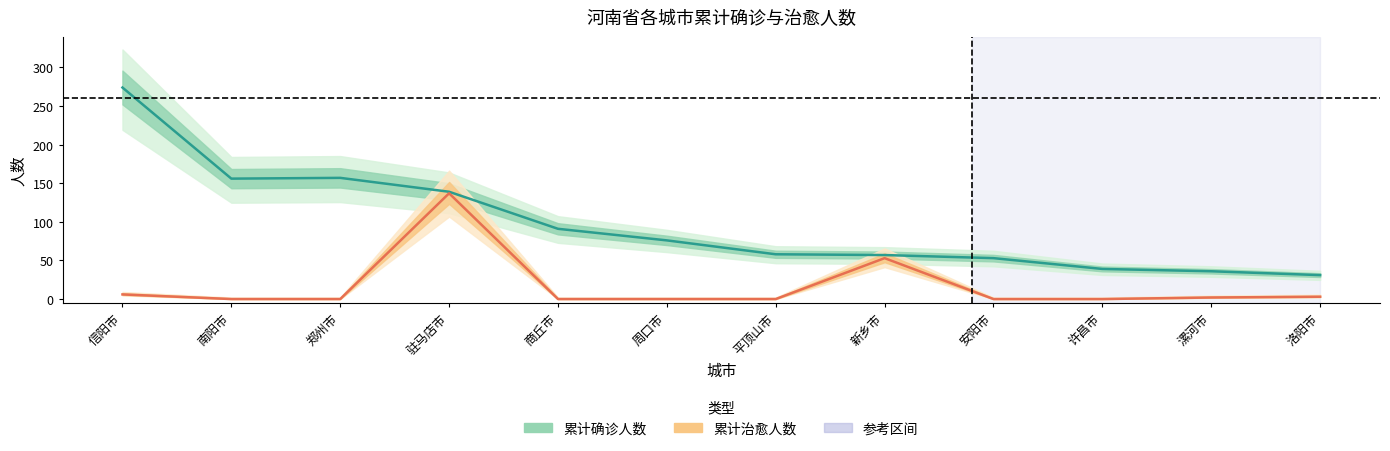

The 累计治愈人数 series shows 53 at 新乡市. True or false?

True